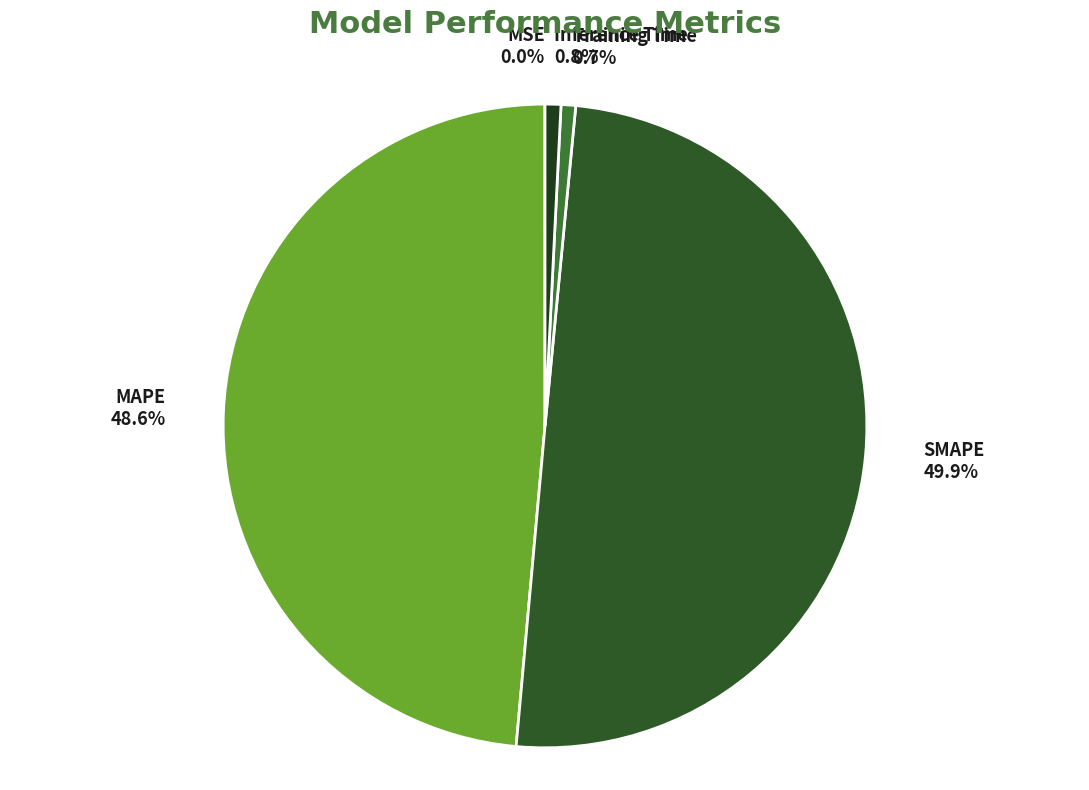

Between Training Time and MAPE, which is larger?

MAPE